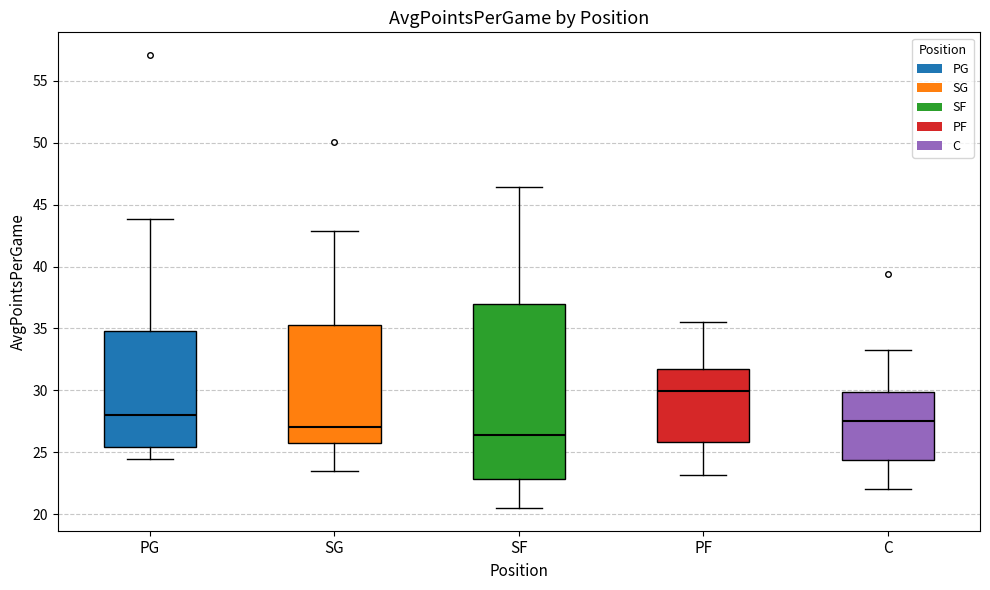

Which box has the lowest median line?

SF